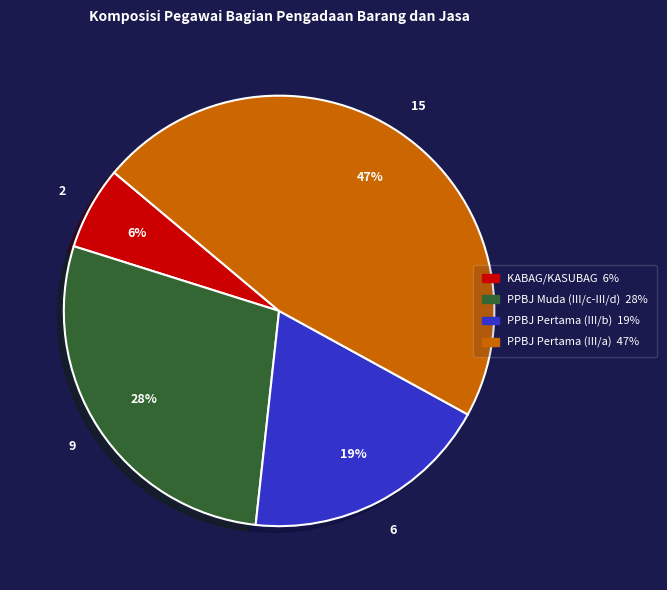

Combined, do PPBJ Pertama (III/a) and PPBJ Pertama (III/b) account for over 50%?

Yes